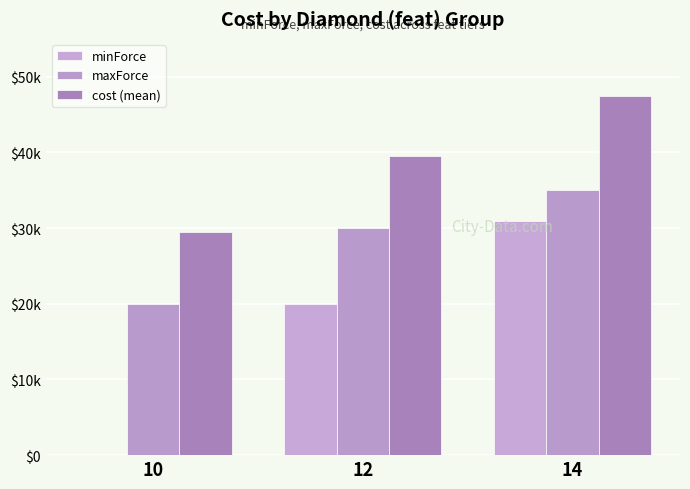

At how many categories does at least one series exceed 26073?

3